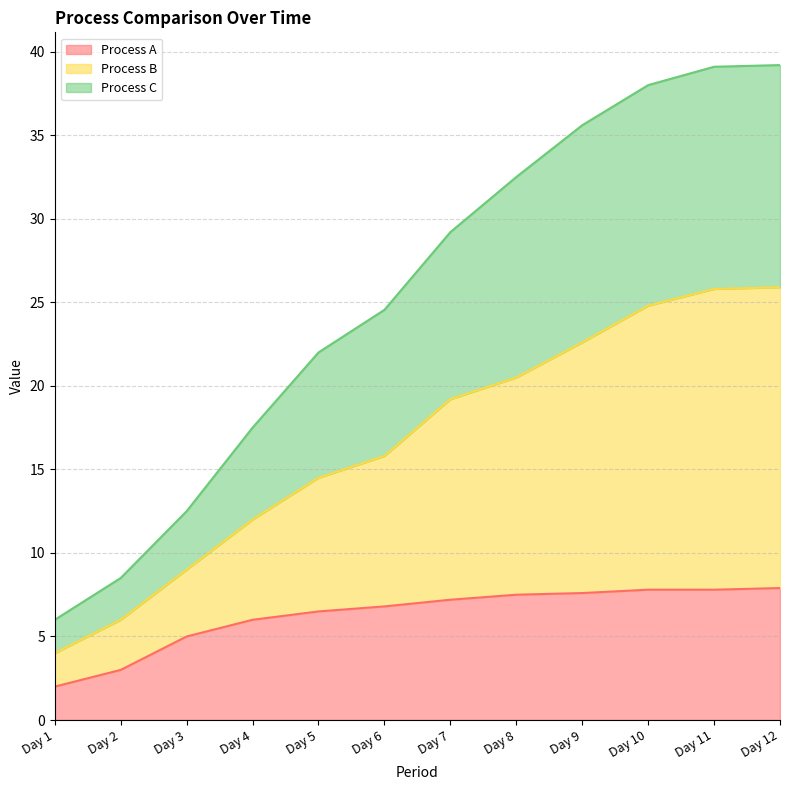

Which category has the highest value across all series?

Day 12